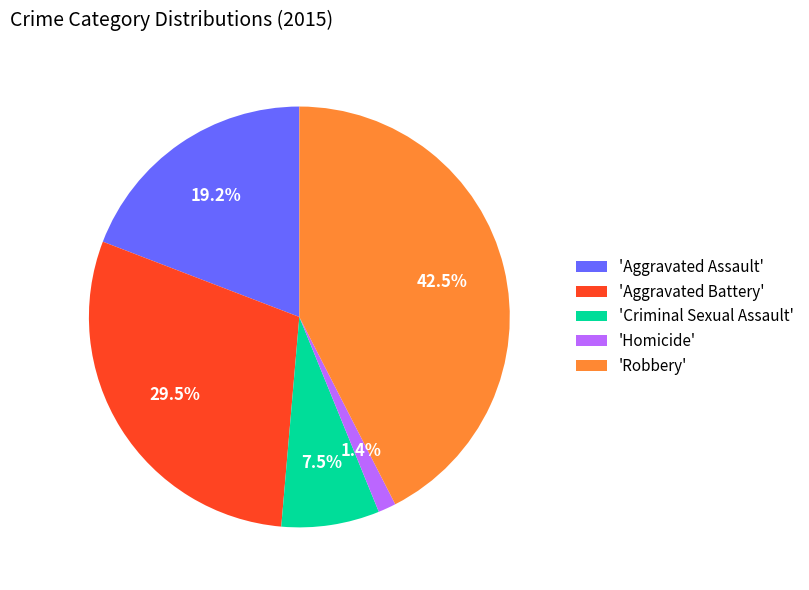

Which category has the biggest portion of the pie?

'Robbery'